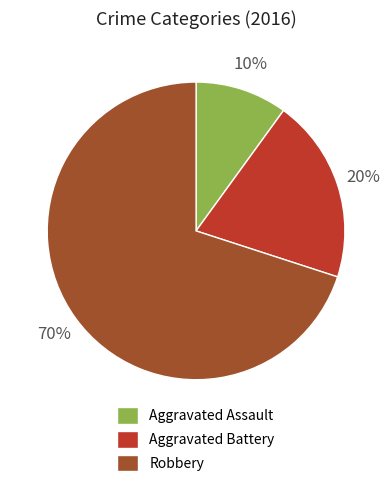

What percentage is the Aggravated Assault slice, to the nearest percent?

10%